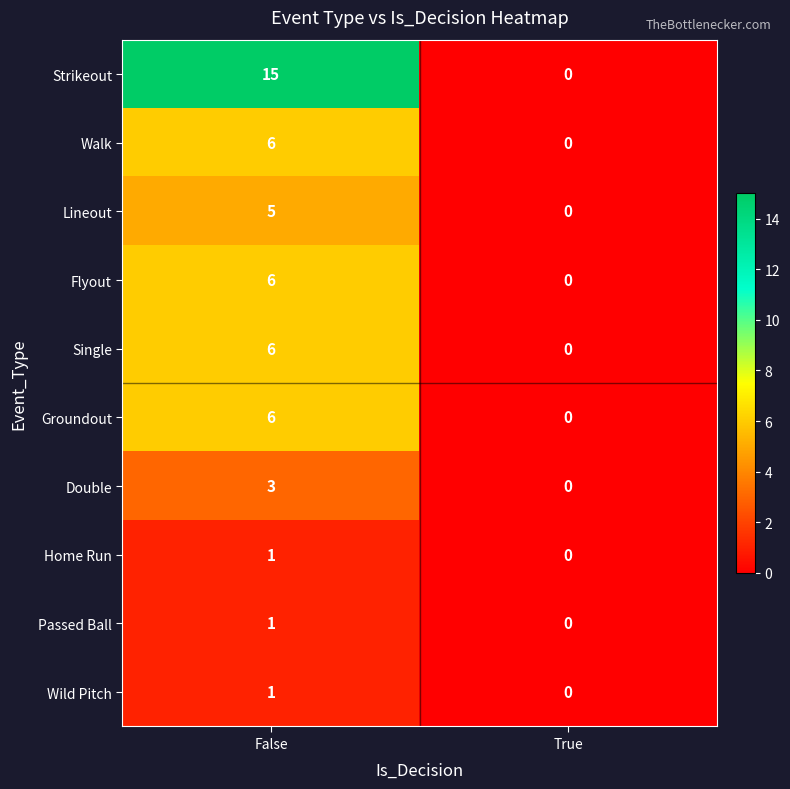

At which label does Strikeout reach its peak?

False